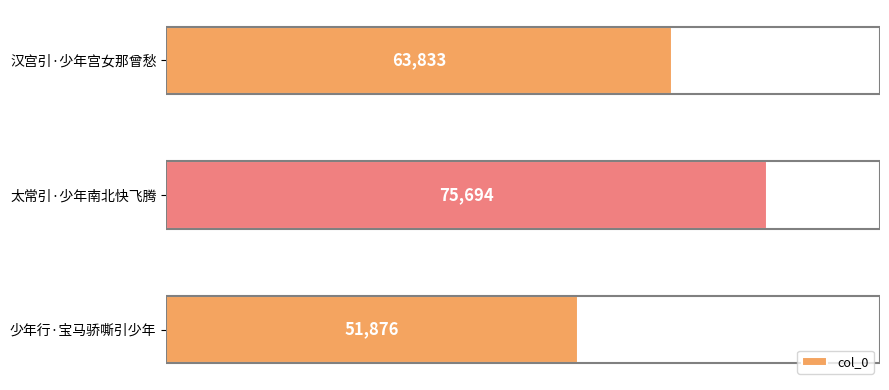

What is the difference between the second highest and minimum values?

11957